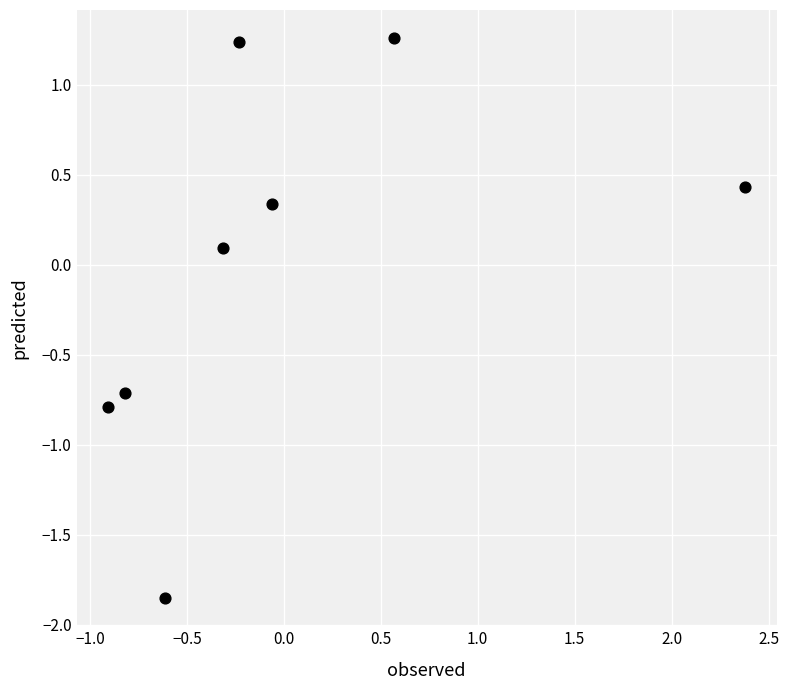

What is the range of Y values (max minus min)?

3.1